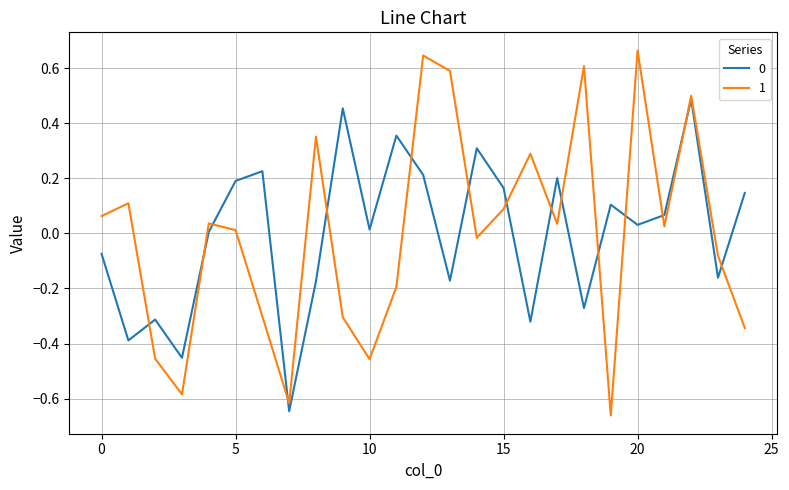

Where is 1 nearest to the value 0?

5